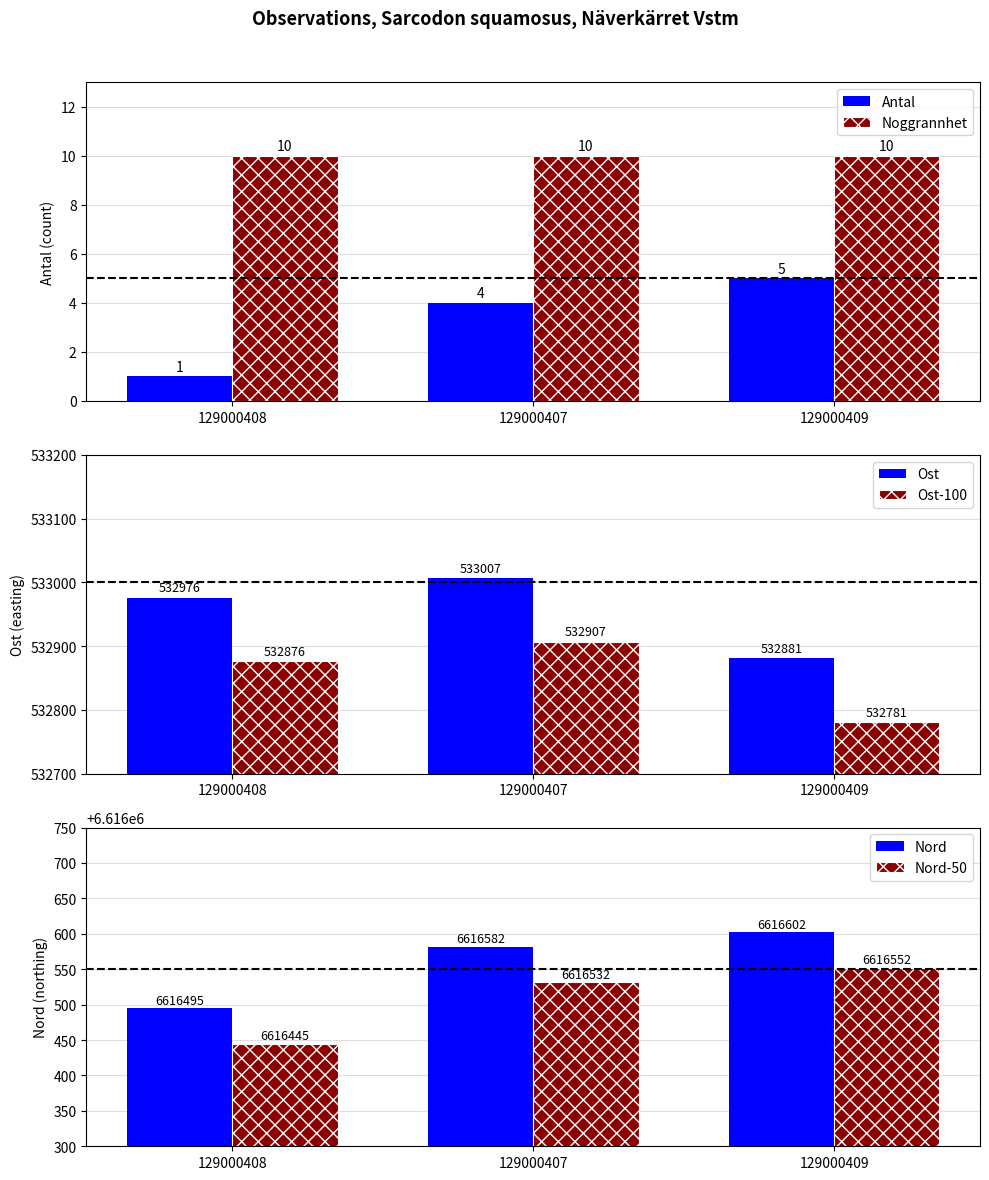

Between 129000408 and 129000407, which series saw the biggest shift?

Nord